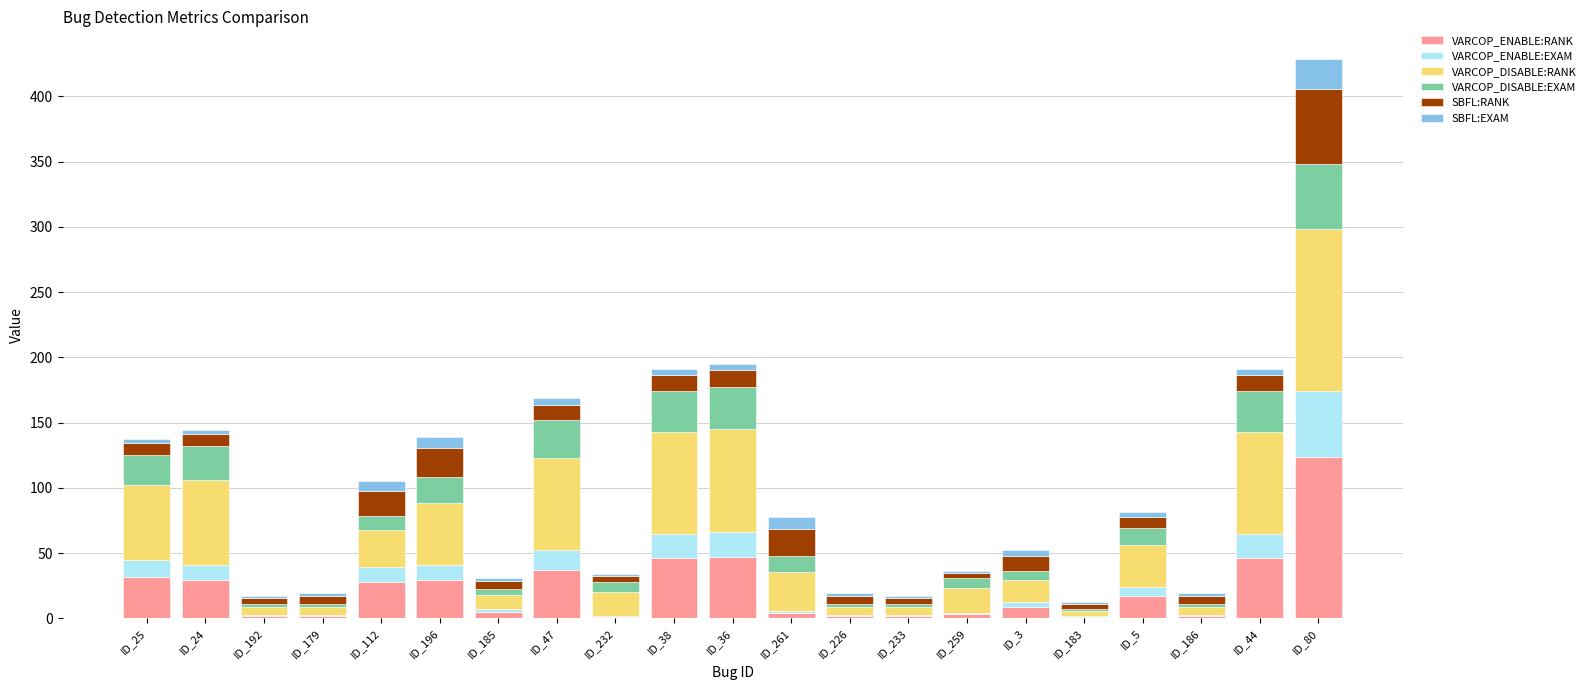

What is the maximum value for VARCOP_ENABLE:RANK?

124.0